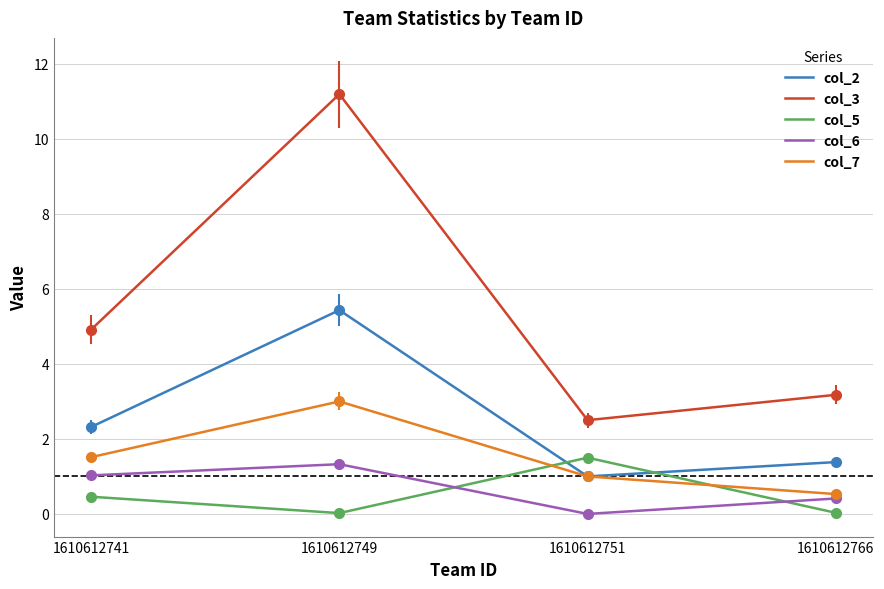

What is the total value across all series at 1610612741?

10.2